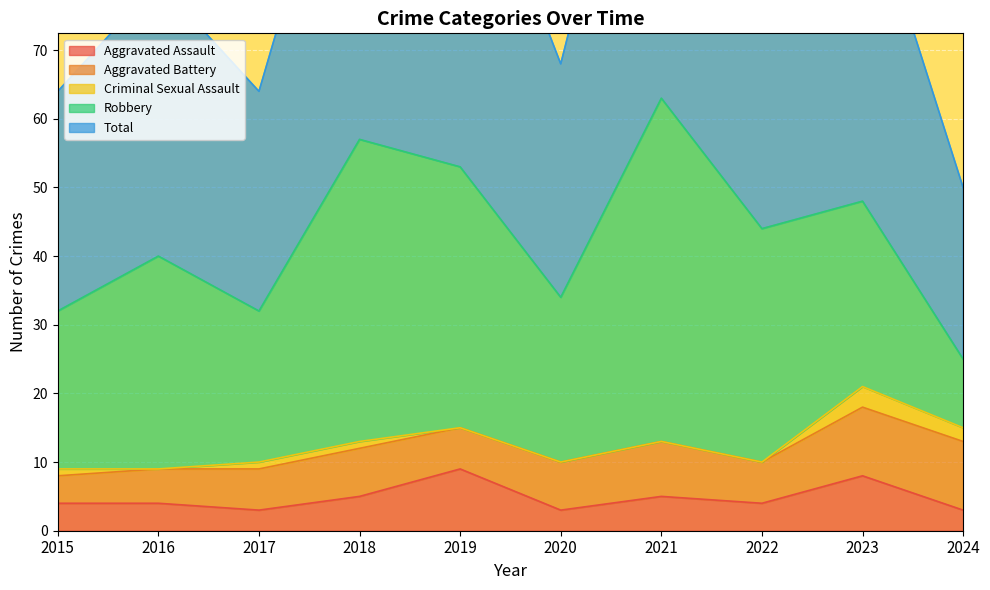

List the labels in order of Aggravated Battery value, largest first.

2023, 2024, 2021, 2018, 2020, 2017, 2019, 2022, 2016, 2015